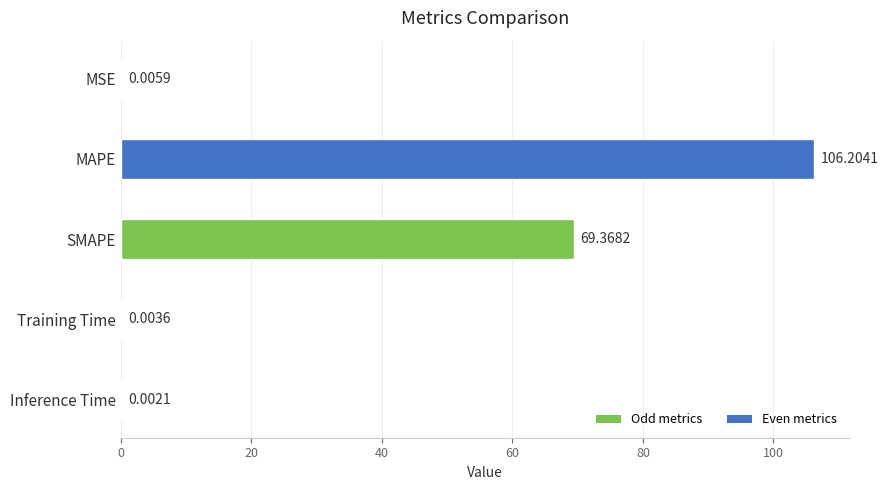

Between Inference Time and MSE, which is larger?

MSE